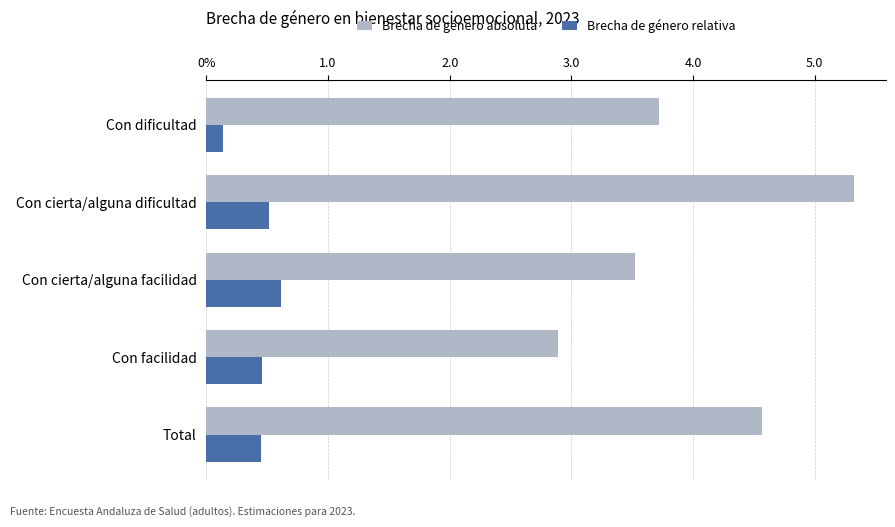

Reading left to right, extract all data points from this chart.

Brecha de género absoluta: 3.7	5.3	3.5	2.9	4.6
Brecha de género relativa: 0.1	0.5	0.6	0.5	0.4